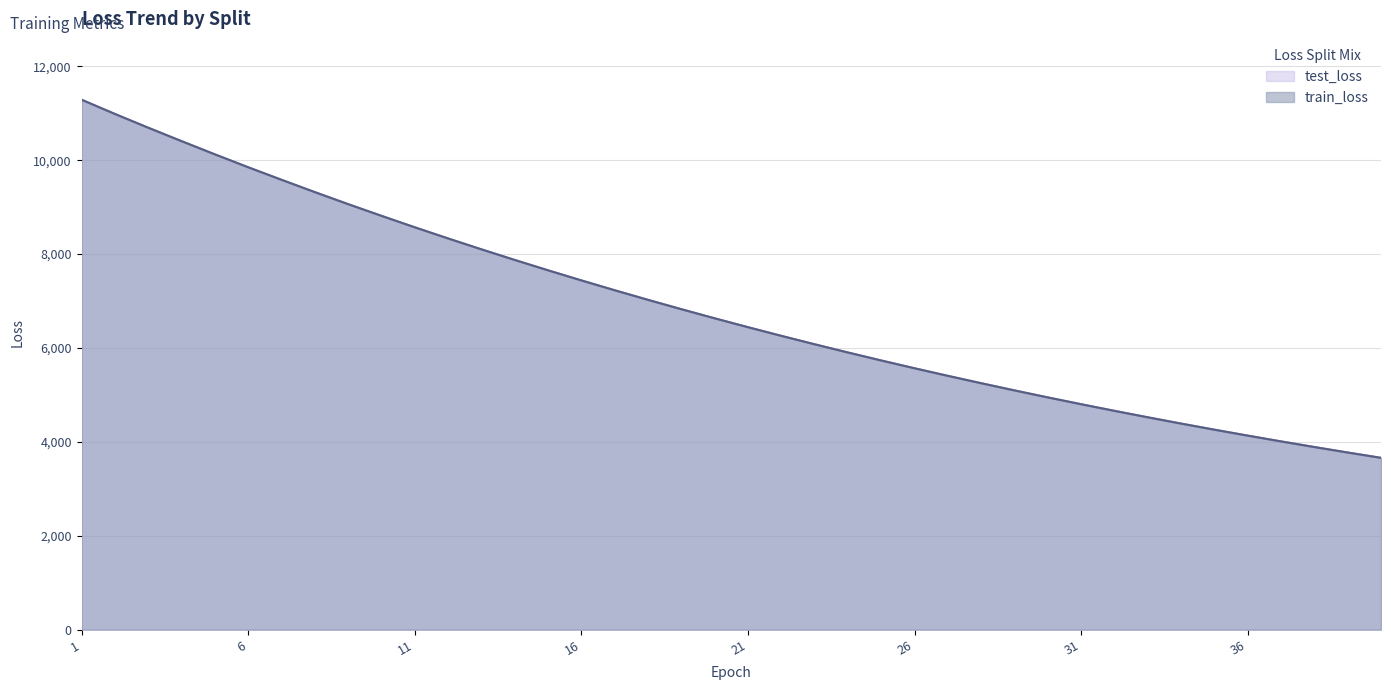

Where does the test_loss series first go above 6633?

1